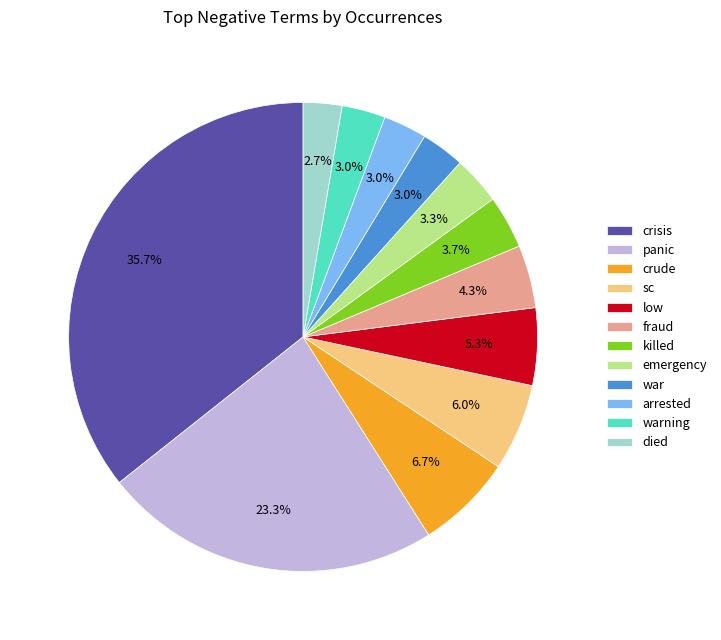

To the nearest percent, what portion does sc represent?

6%